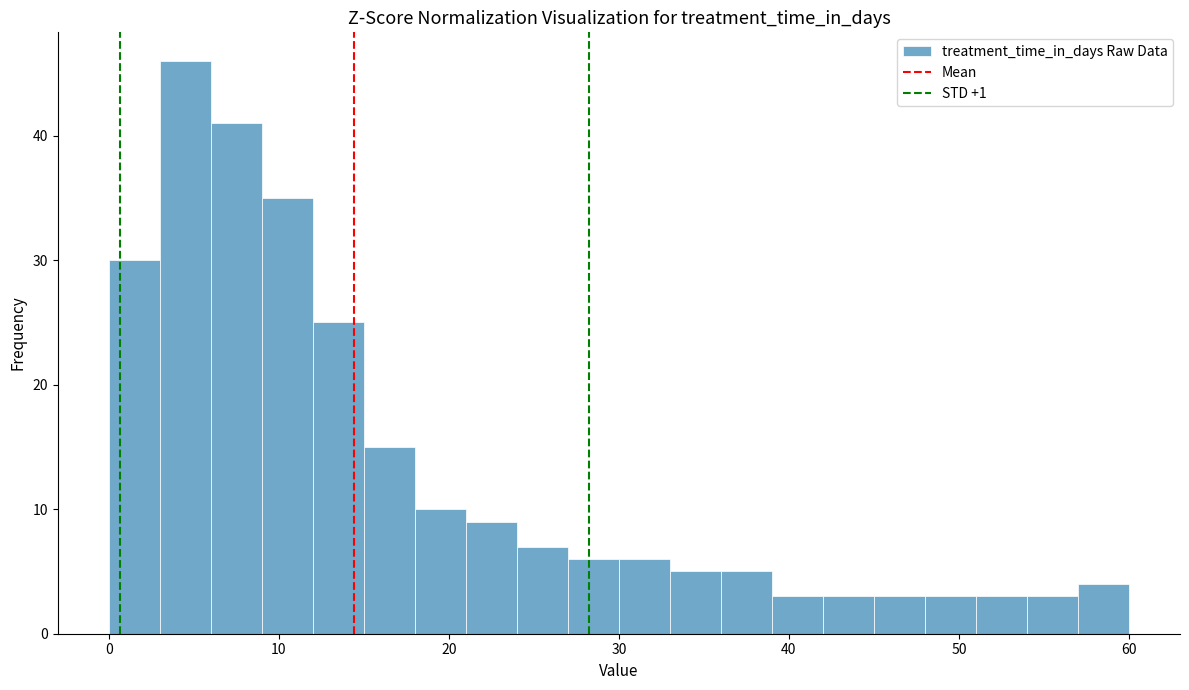

Read against the x-axis, roughly where is the centre of the tallest bar?

5